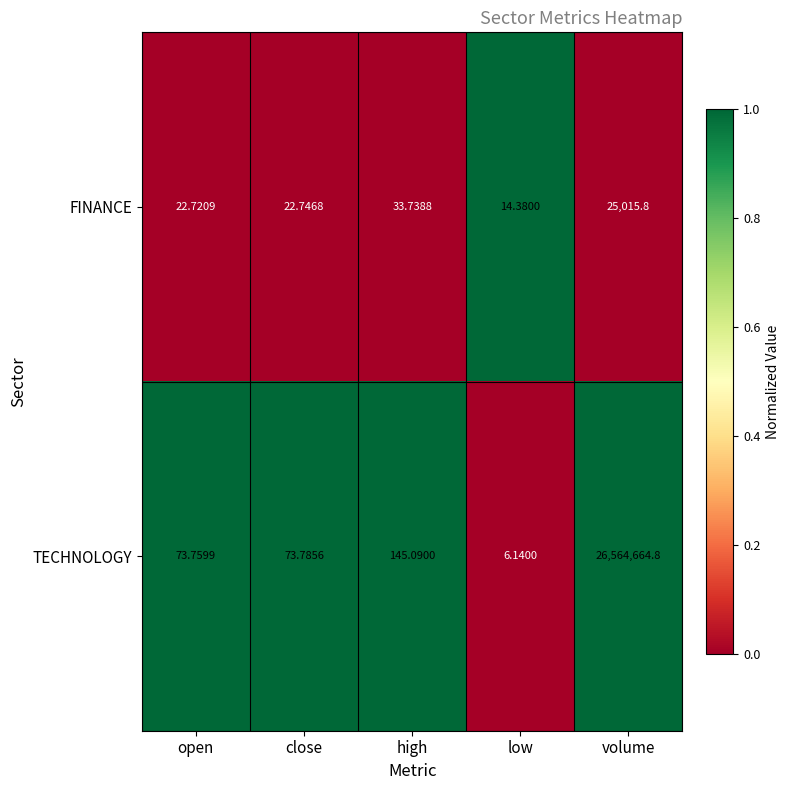

Which label corresponds to the largest value in the chart?

volume